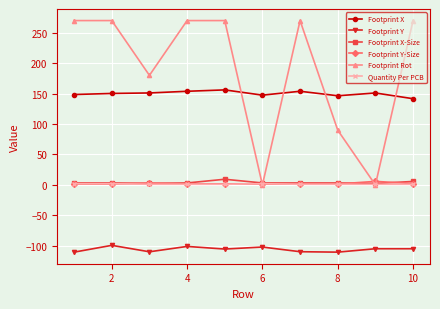

After their last crossing, which series has the higher values: Footprint Y-Size or Footprint X-Size?

Footprint X-Size